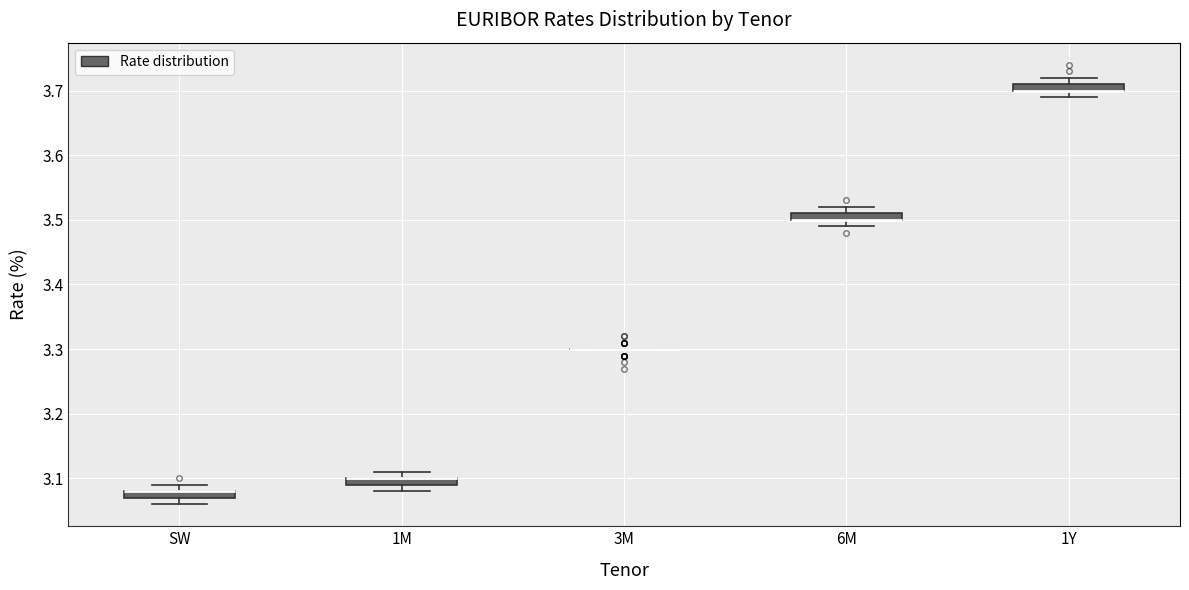

Where is the lower edge of the box for 1M on the y-axis? The values are not printed on the chart, so give them approximately, as read against the axis.

3.09